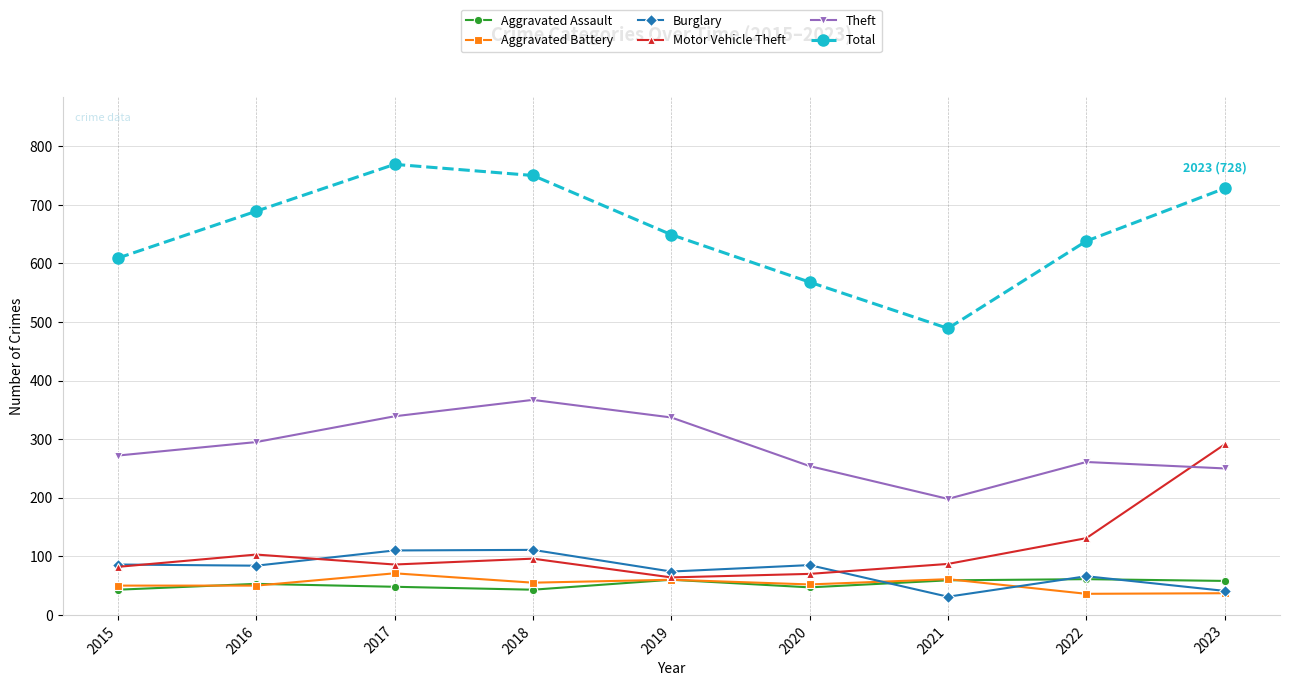

At how many categories does at least one series exceed 382?

9